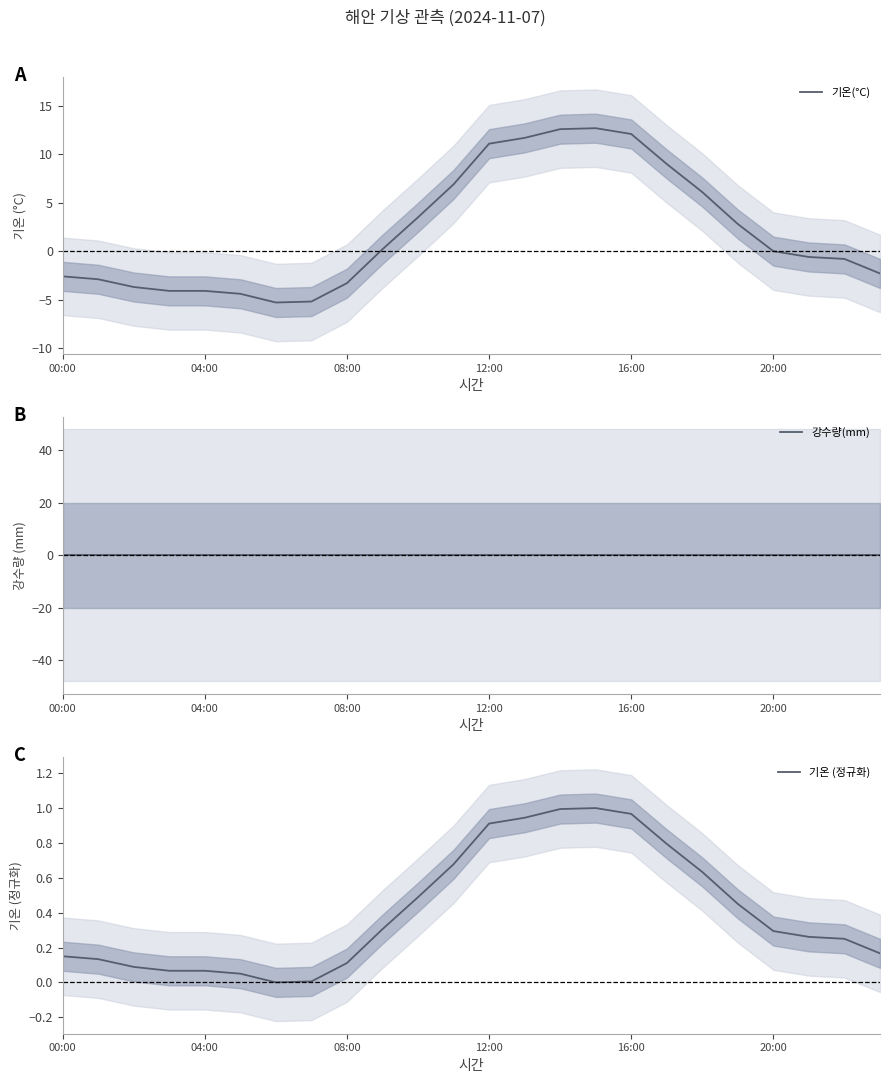

What is the label of the 10th point from the right?

14